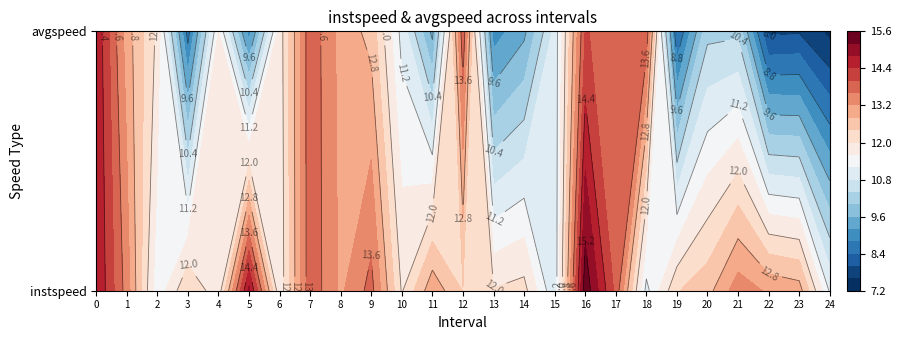

At which label is instspeed closest to 13?

23